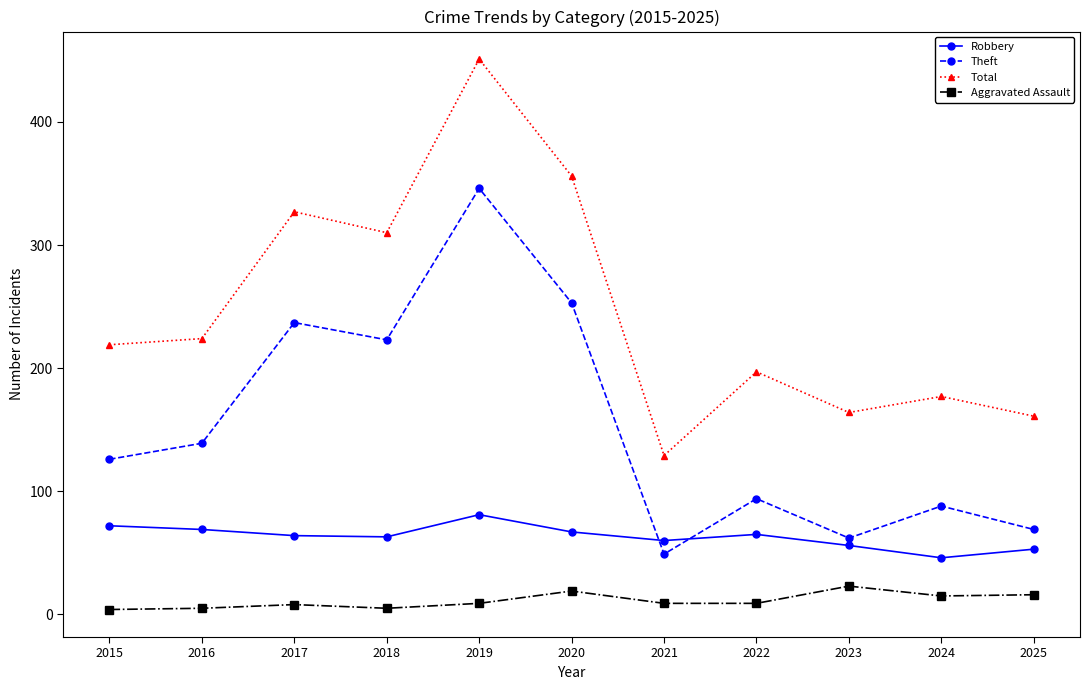

List the series in order of their overall mean, lowest first.

Aggravated Assault, Robbery, Theft, Total